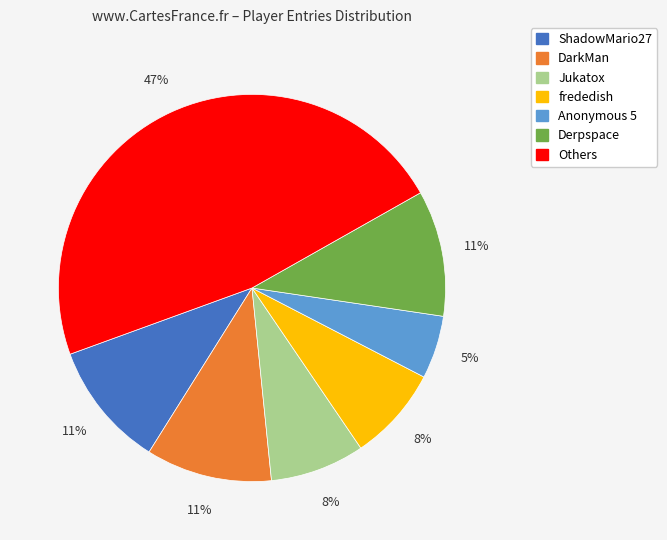

Count the number of slices in the pie.

7